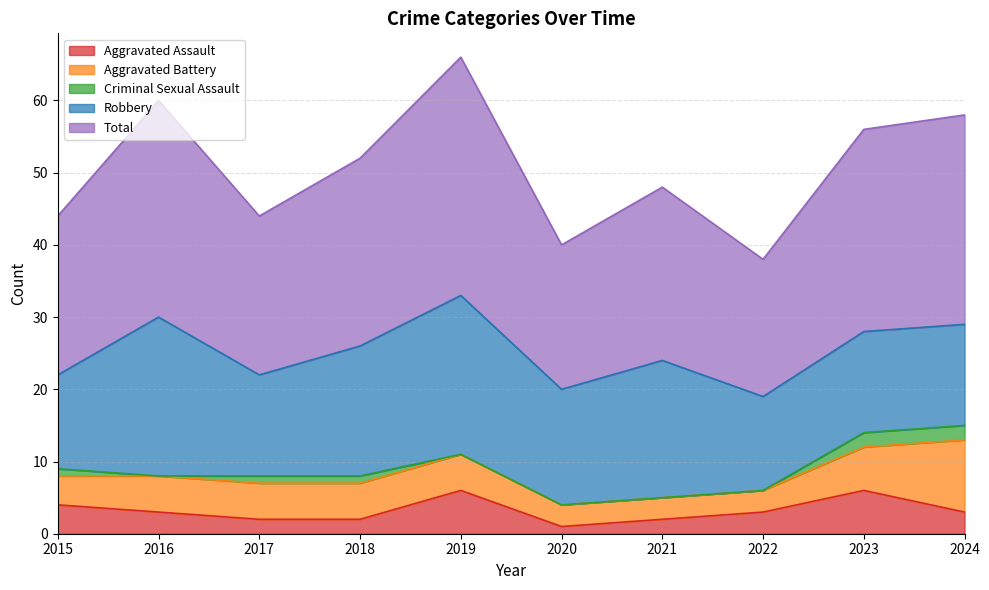

True or false: Criminal Sexual Assault and Aggravated Battery intersect in this chart.

False